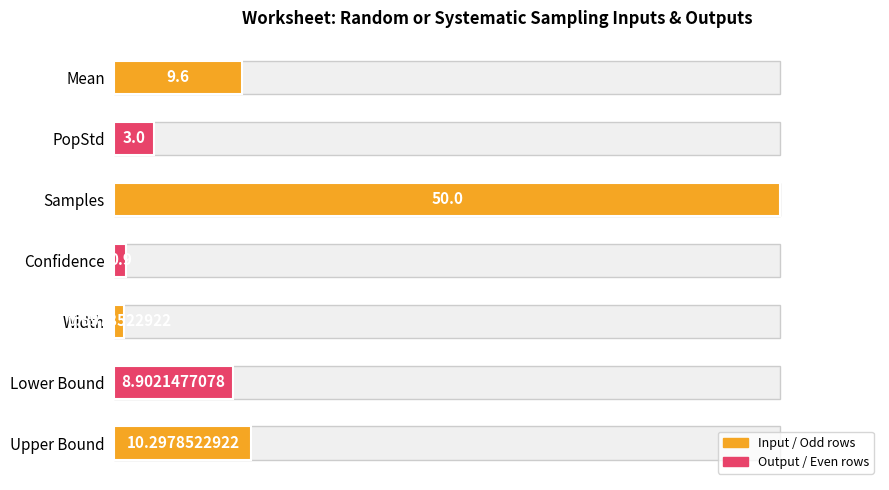

How many bars are there in total?

7